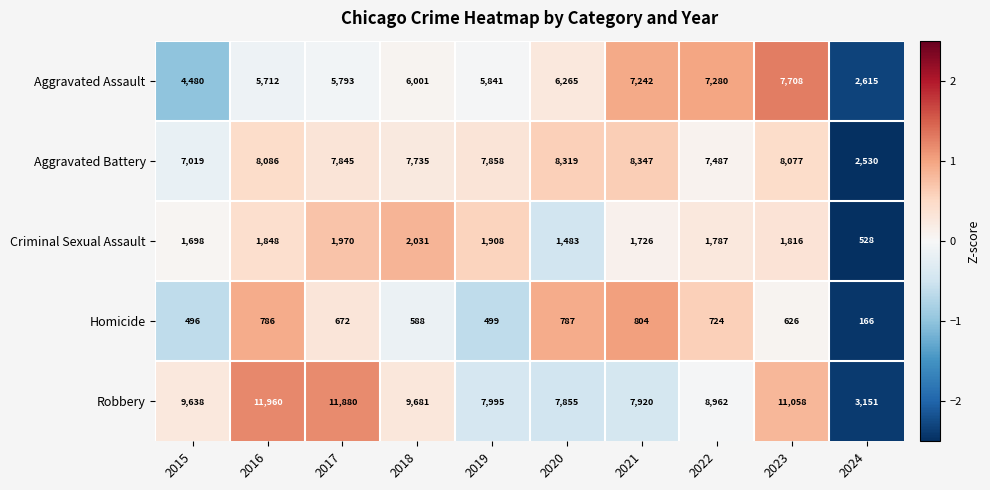

Read the Aggravated Battery value at 2017, to the nearest 100.

7800